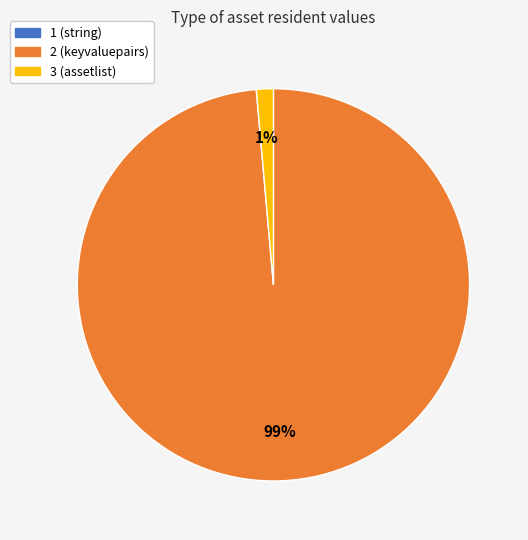

Combined, do 2 (keyvaluepairs) and 3 (assetlist) account for over 50%?

Yes